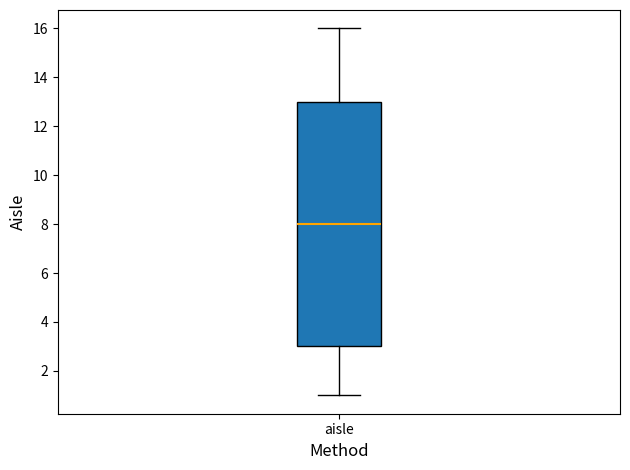

Transcribe this box plot: give where the median line is, the range the box spans, and where the two whiskers end, as read against the y-axis. The values are not printed on the chart, so give them approximately, as read against the axis.

median 8, box 3 to 13, whiskers 1 to 16